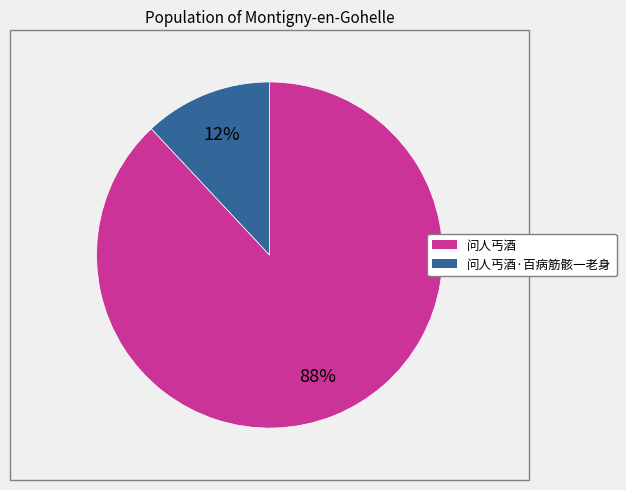

To the nearest percent, what is the difference between the largest and smallest slice percentages?

76%